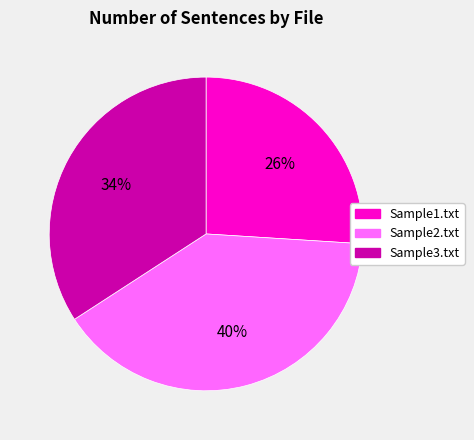

Between Sample1.txt and Sample2.txt, which is larger?

Sample2.txt